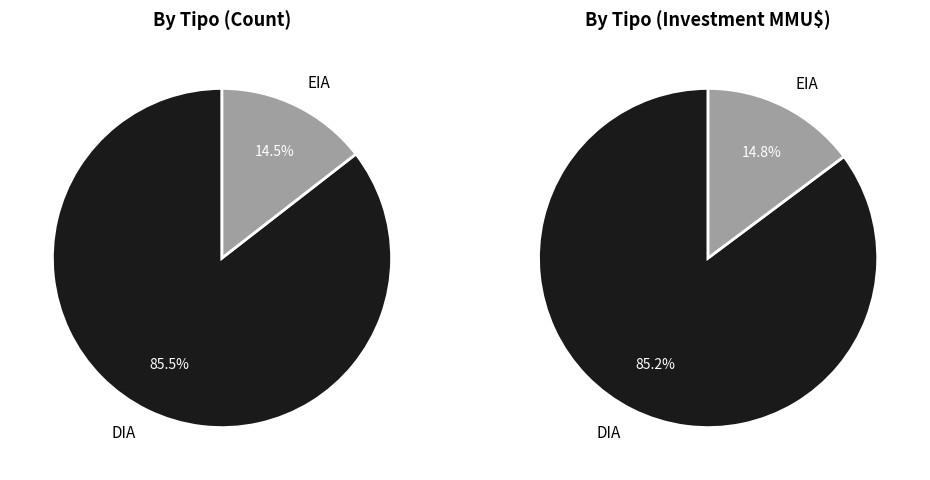

To the nearest percent, what is the combined percentage of DIA and EIA?

100%